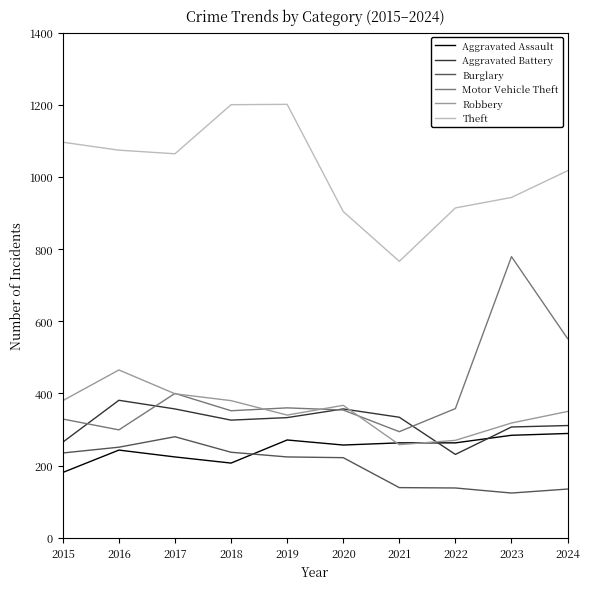

Between 2019 and 2022, which series saw the biggest shift?

Theft